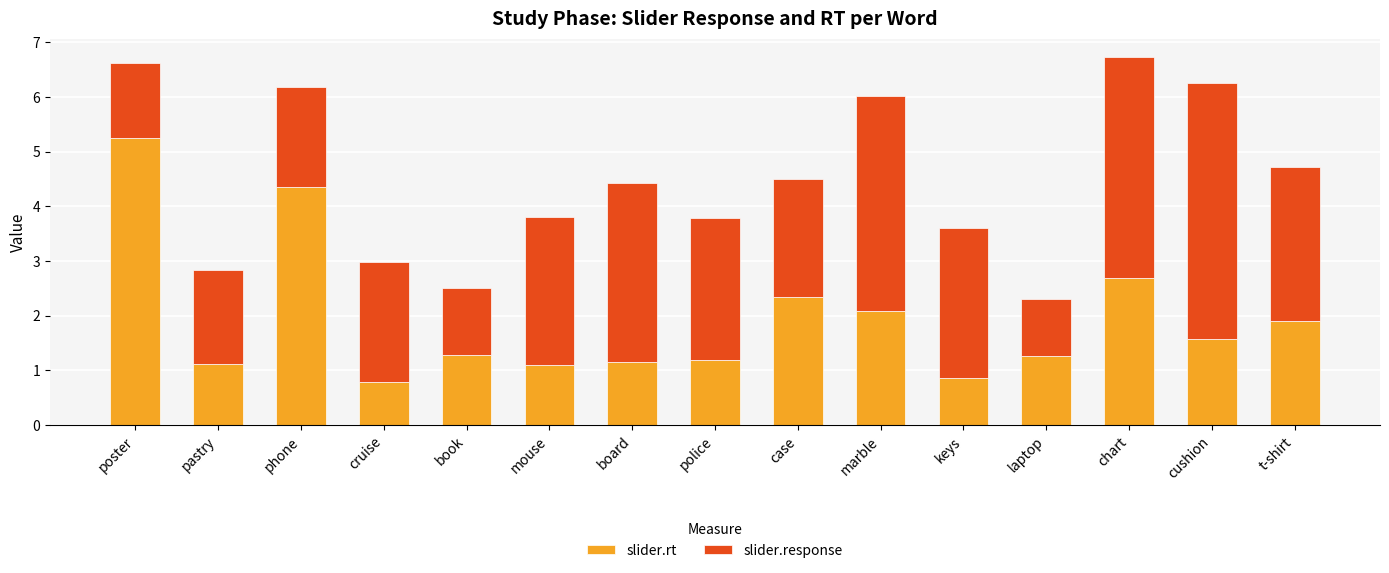

What is the lowest value of the slider.rt series?

0.8